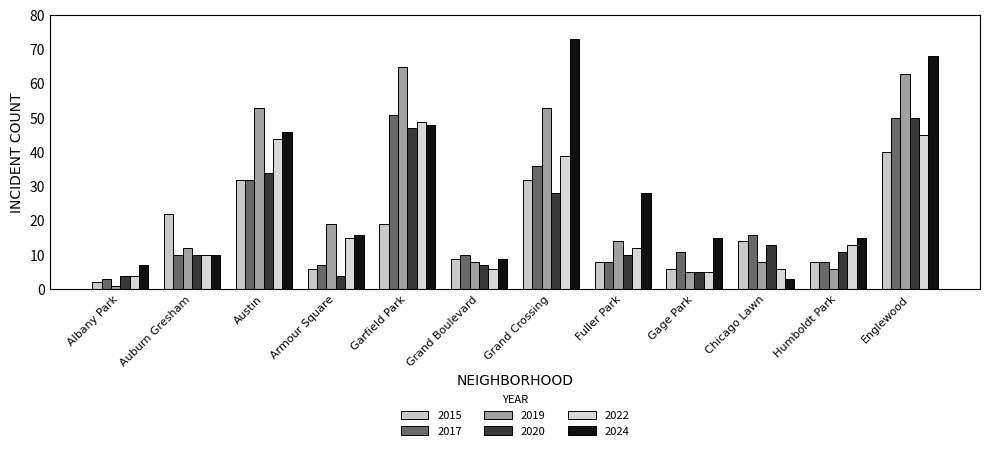

True or false: 2019 has a value of 65 at Garfield Park.

True